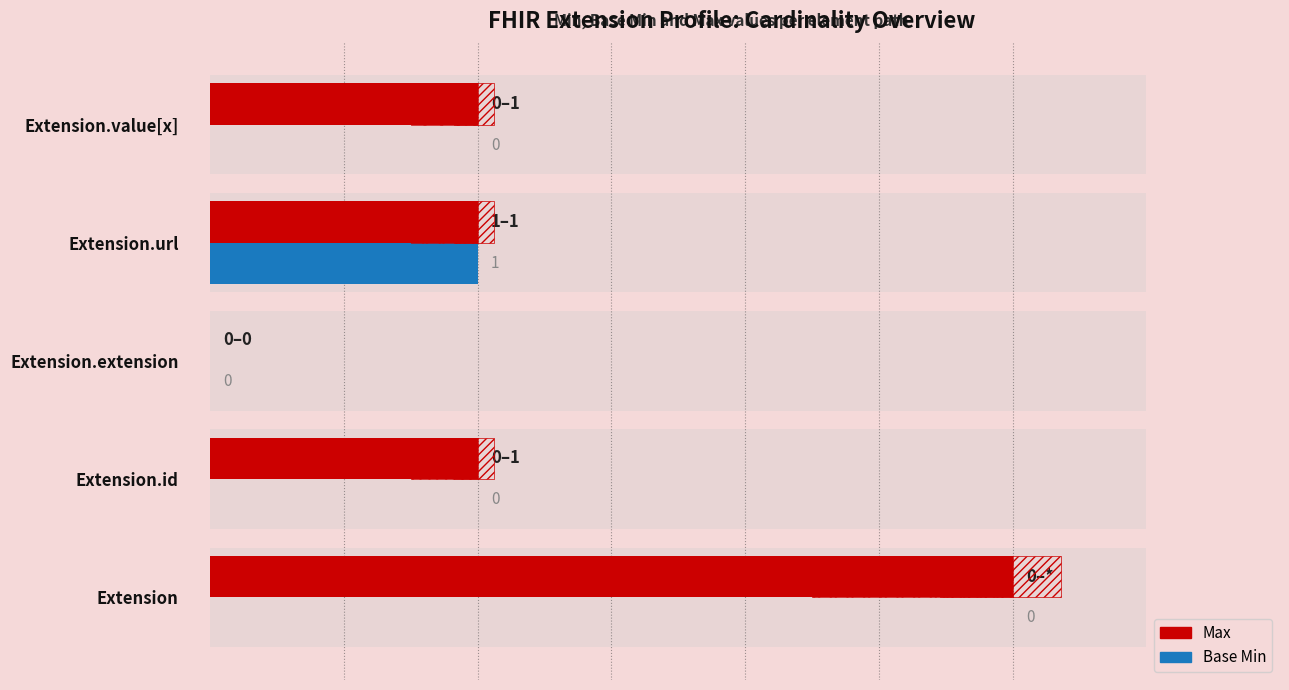

Reading left to right, what are all the values shown in this chart?

Max: 3	1	0	1	1
Base Min: 0	0	0	1	0